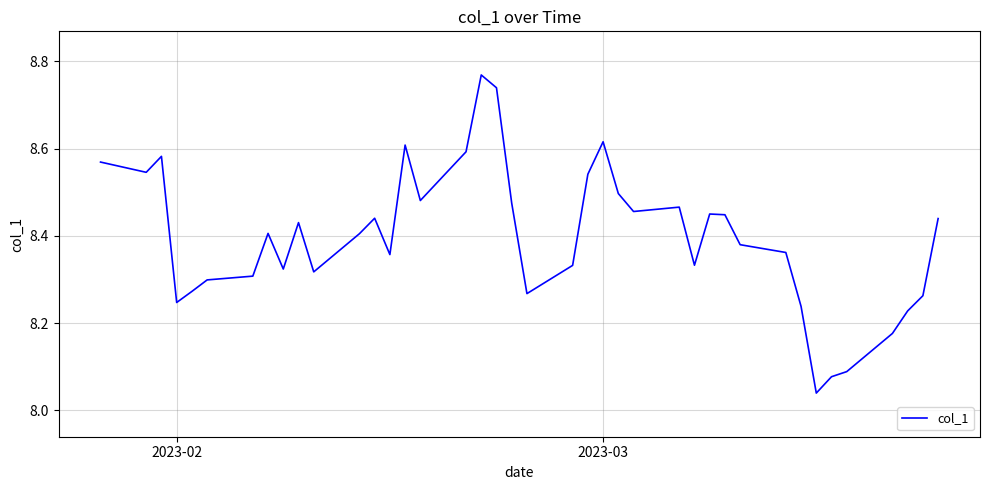

What is the difference between the maximum and minimum values?

0.7